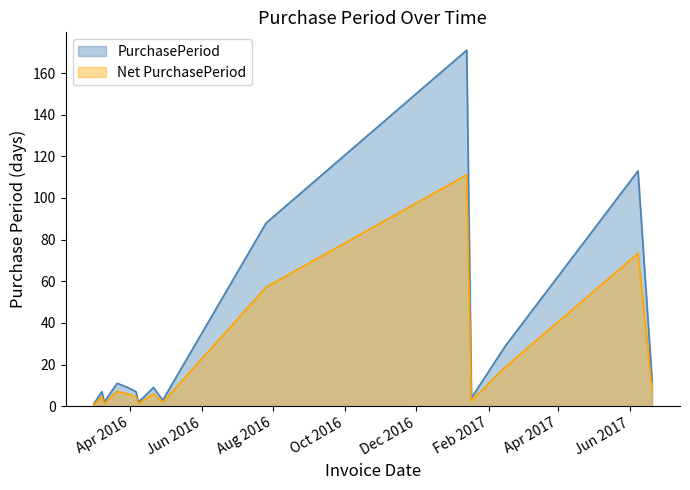

Where is the first local minimum?

2016-03-10